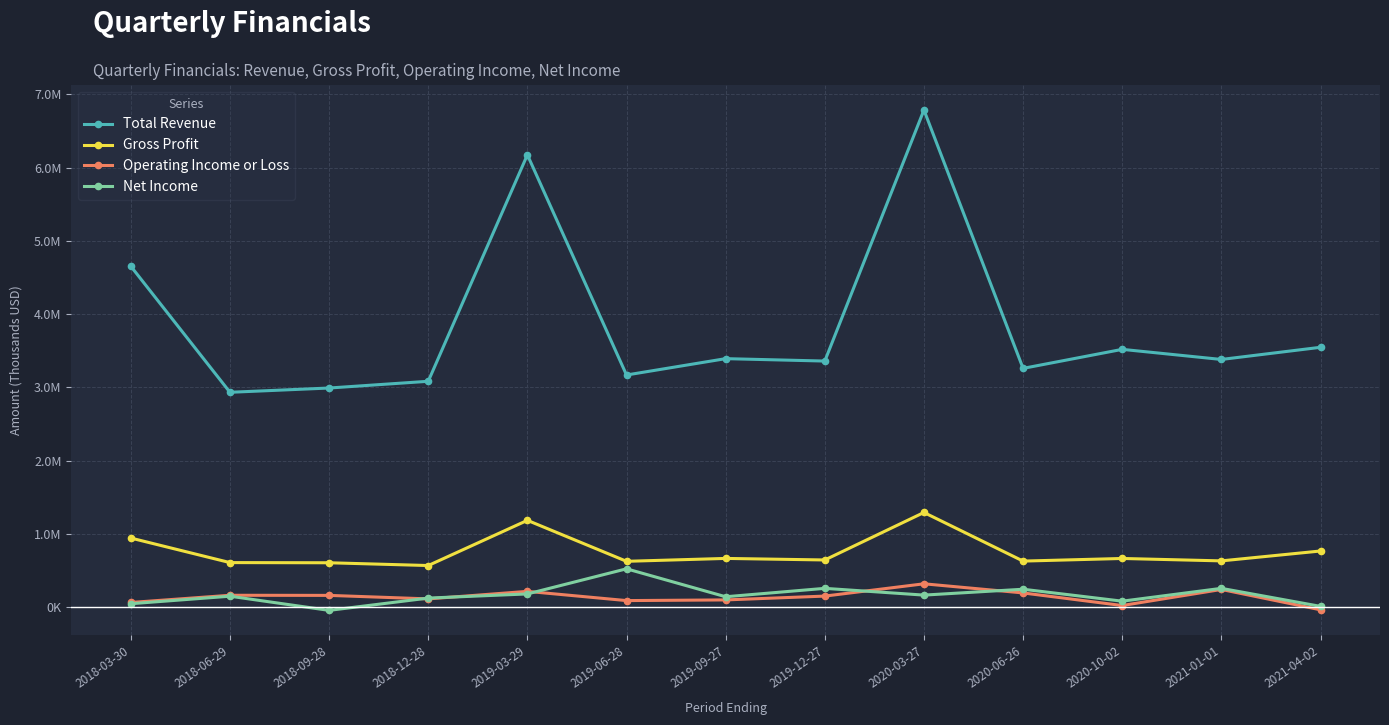

Does the chart display data point markers on the line(s)?

Yes